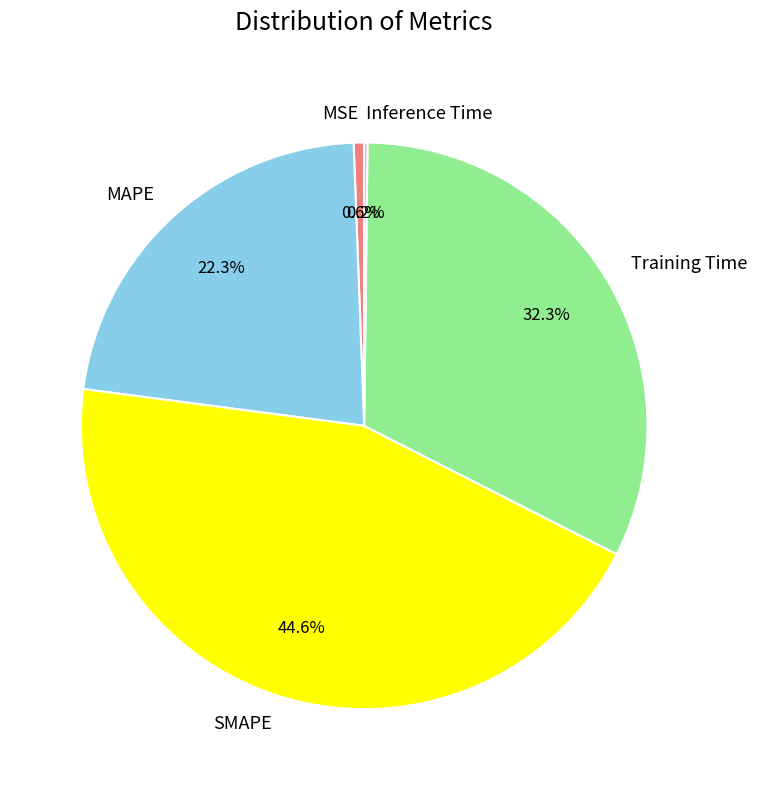

True or false: SMAPE accounts for 39% of the total.

False